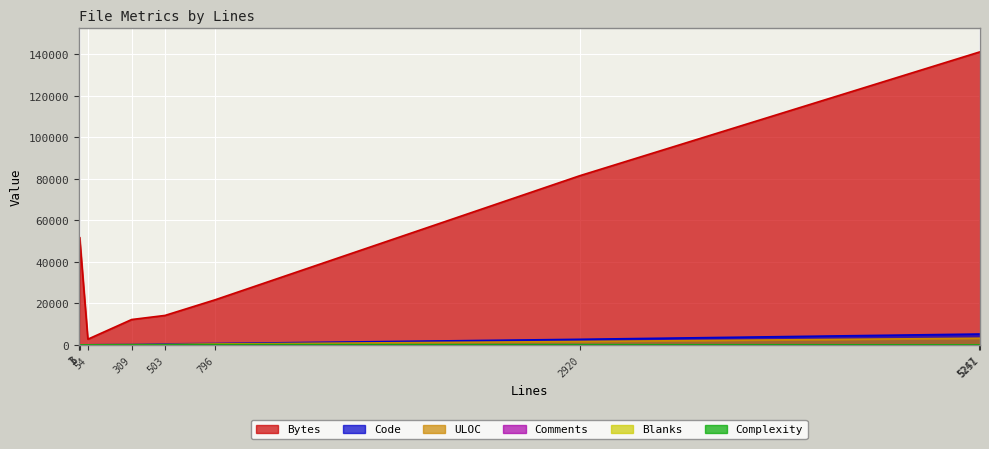

Which series has the largest range (max minus min)?

Bytes